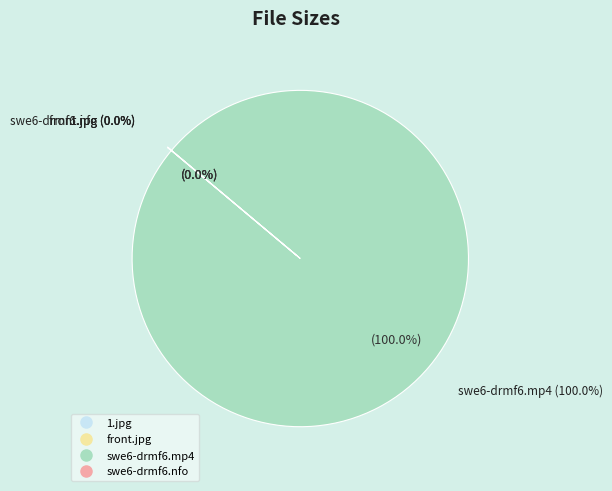

How many slices are in this pie chart?

4